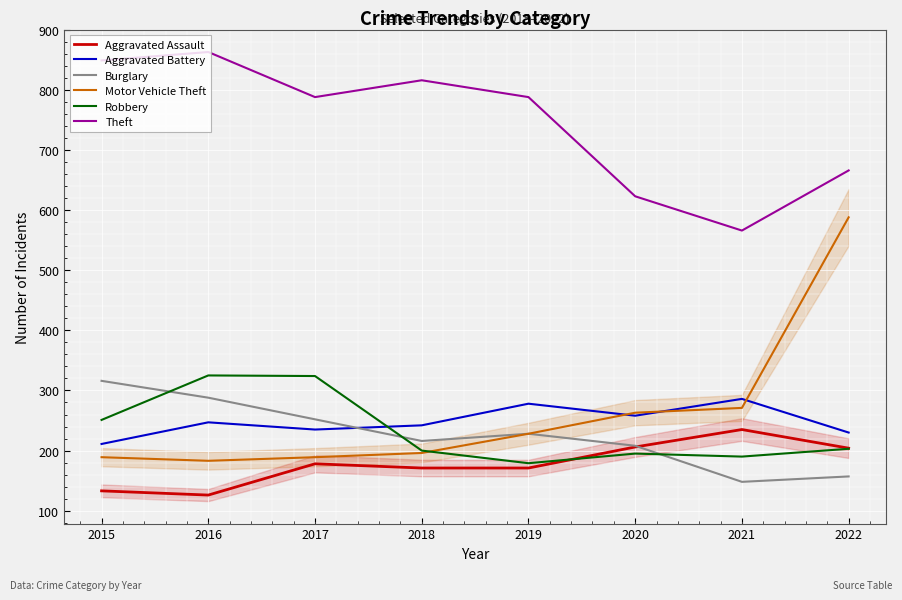

What is the spread (max minus min) of values at 2016?

737